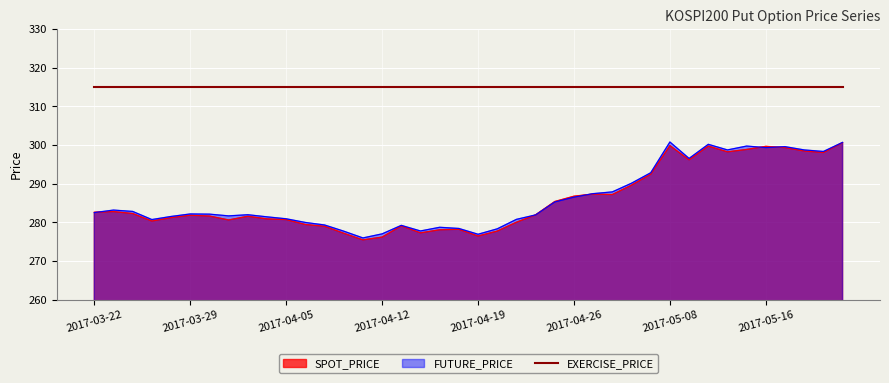

Count the number of categories in the chart.

40